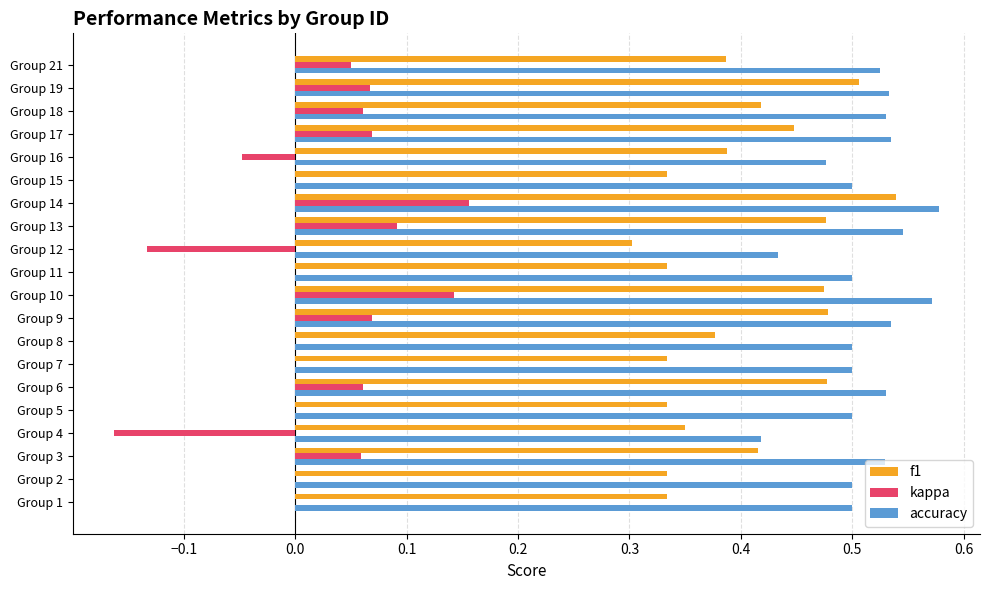

Is the value of f1 at Group 11 greater than the value of accuracy at Group 19?

No